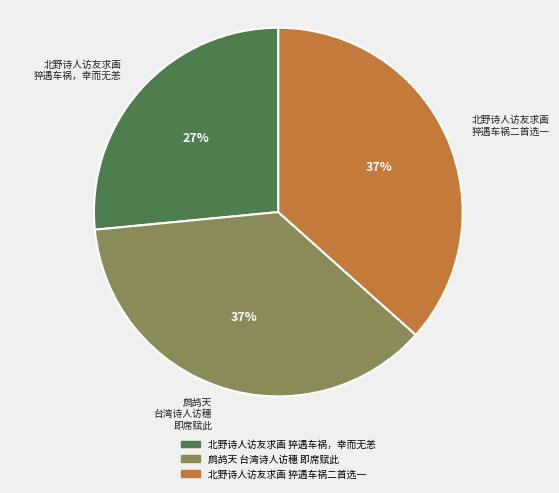

Does any single category account for the majority?

No